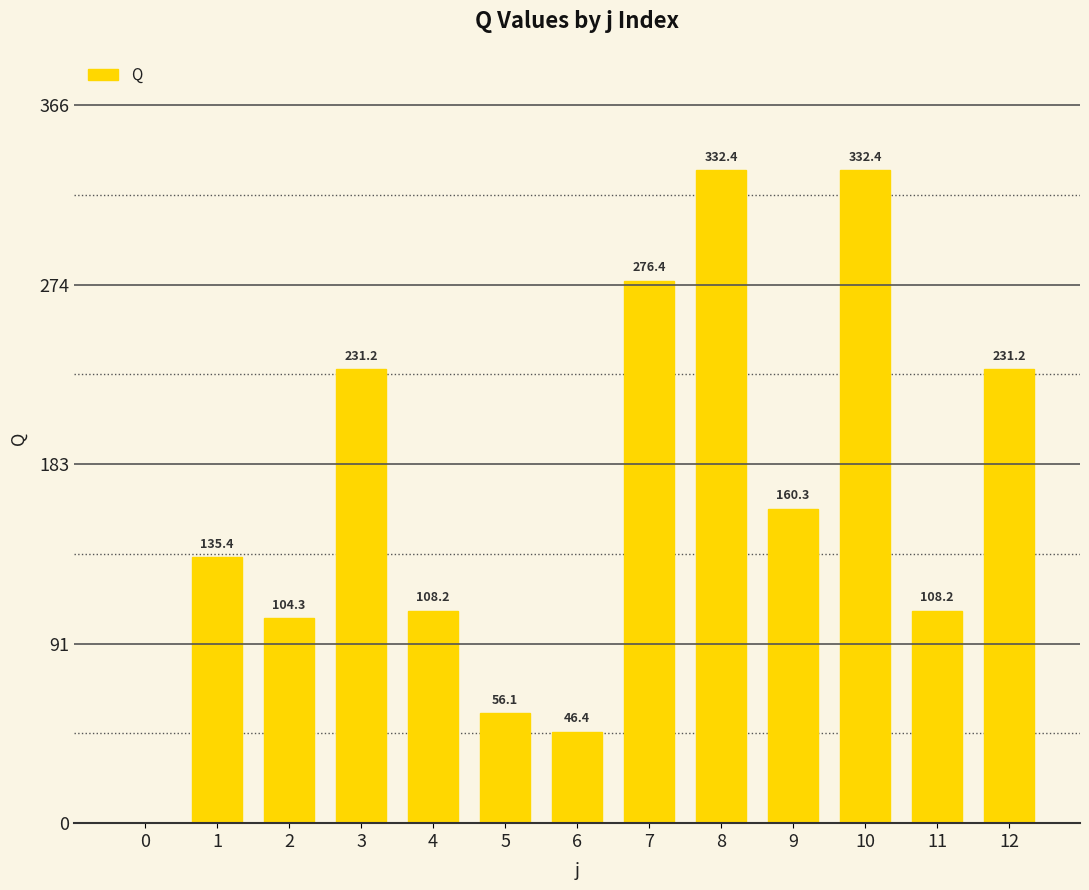

Where does the data first go above 135?

1